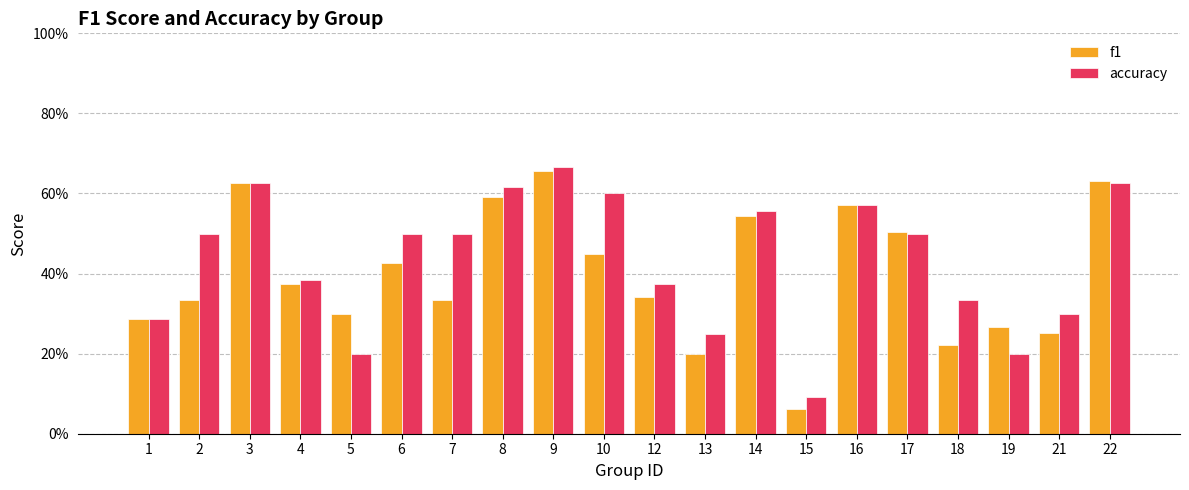

Does the chart contain stacked bars?

No